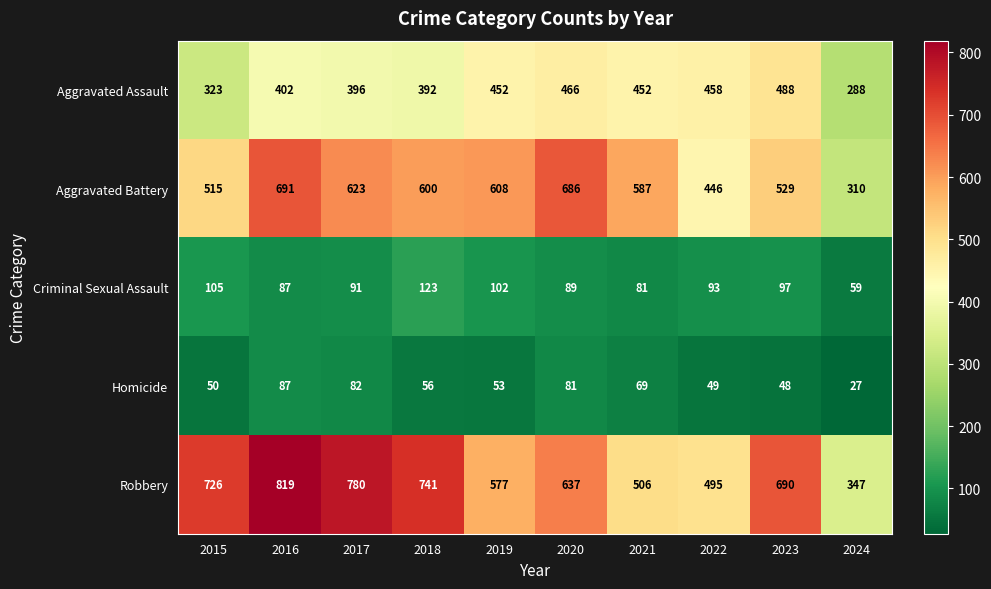

Which series has the largest total across all categories?

Robbery